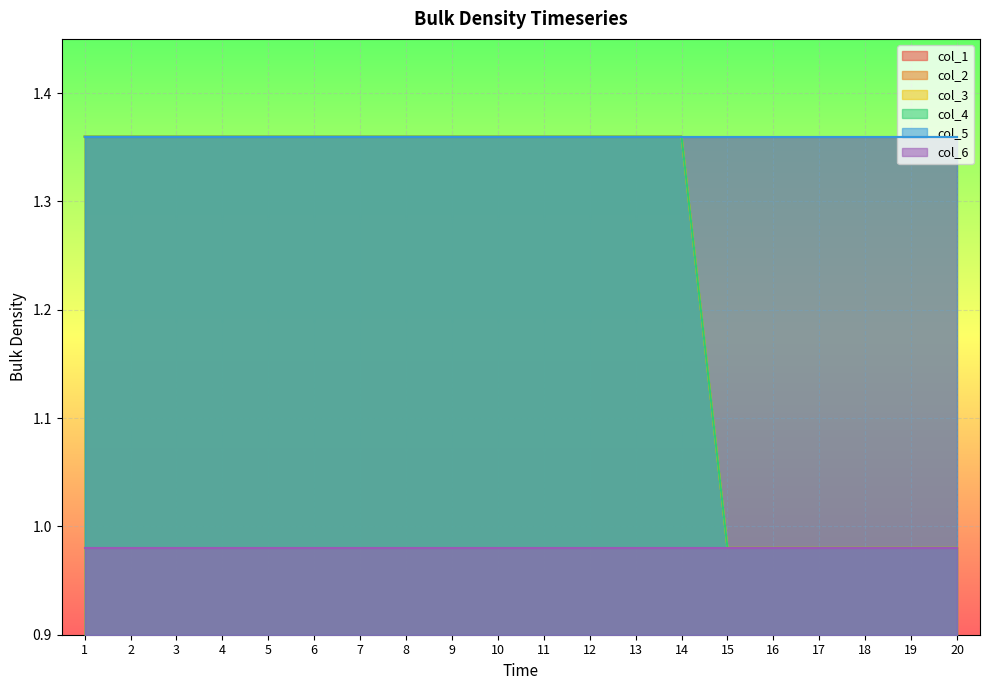

At which label does col_4 reach its minimum?

15